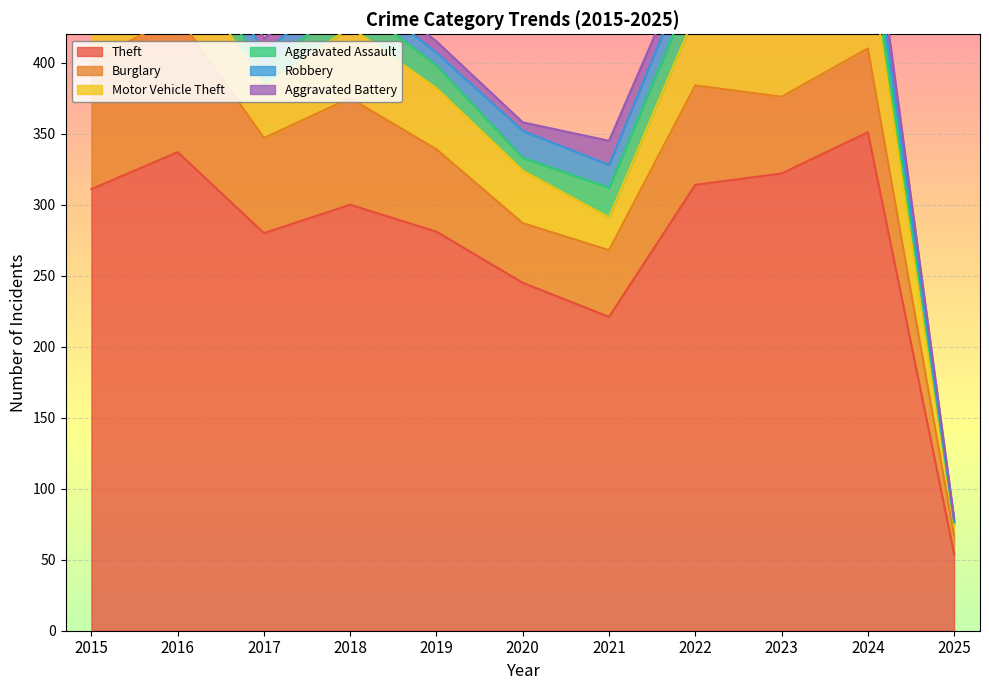

Where is Theft nearest to the value 202?

2021